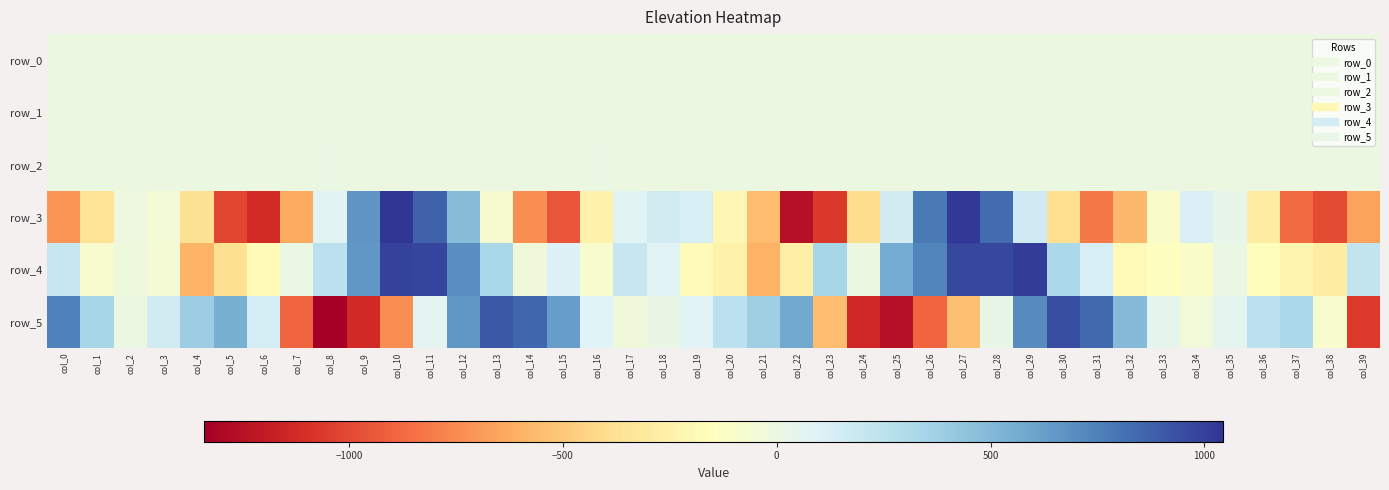

Which series has the widest spread of values?

row_3